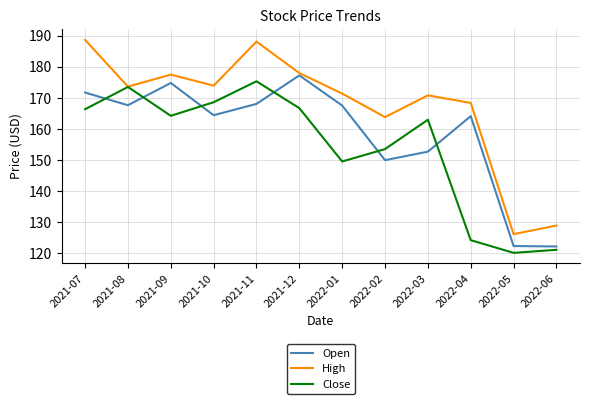

True or false: Open has a value of 179.2 at 2022-05.

False